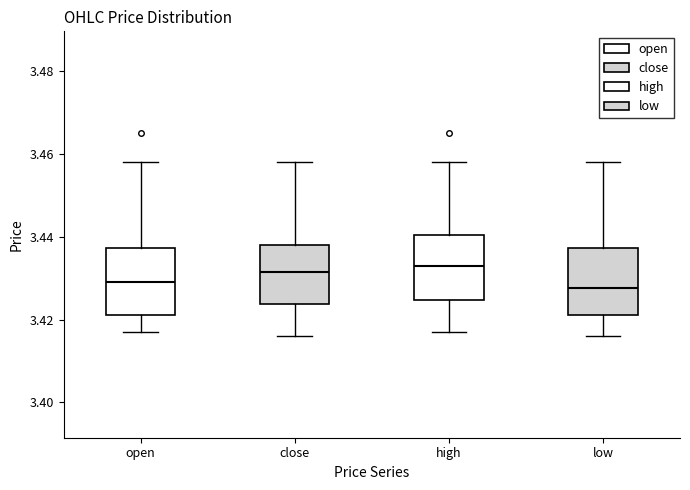

Reading left to right, read every box against the y-axis: the position of its median line, the range the box covers, and the ends of its whiskers. The values are not printed on the chart, so give them approximately, as read against the axis.

open: median 3.430, box 3.422 to 3.438, whiskers 3.418 to 3.458
close: median 3.432, box 3.424 to 3.438, whiskers 3.416 to 3.458
high: median 3.434, box 3.424 to 3.440, whiskers 3.418 to 3.458
low: median 3.428, box 3.422 to 3.438, whiskers 3.416 to 3.458